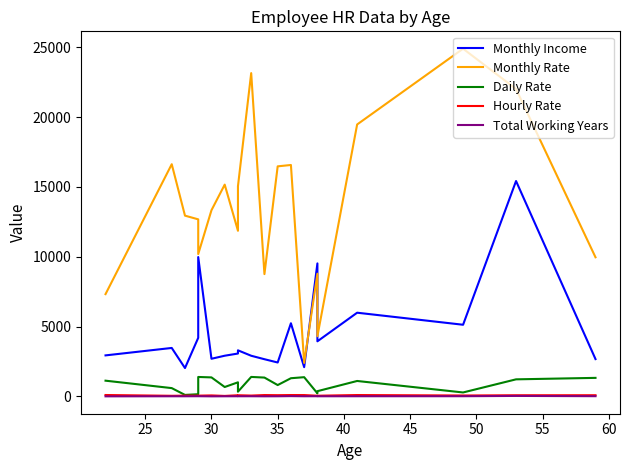

What are all the series names shown in the legend?

Monthly Income, Monthly Rate, Daily Rate, Hourly Rate, Total Working Years